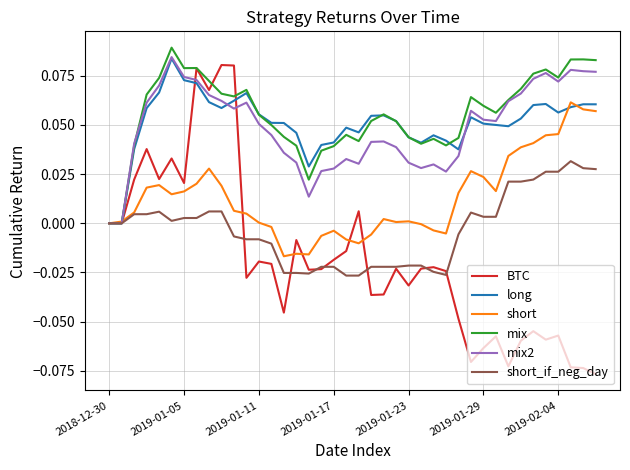

Which series has the widest spread of values?

BTC